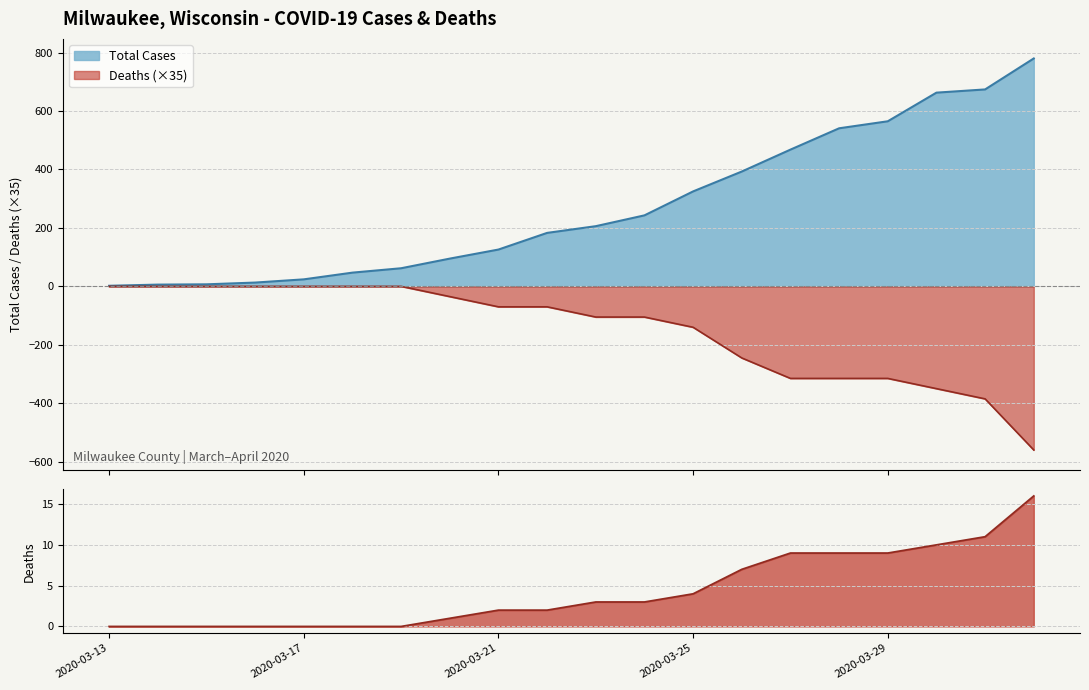

What is the difference between the Total Cases values at 2020-03-31 and 2020-03-30?

11